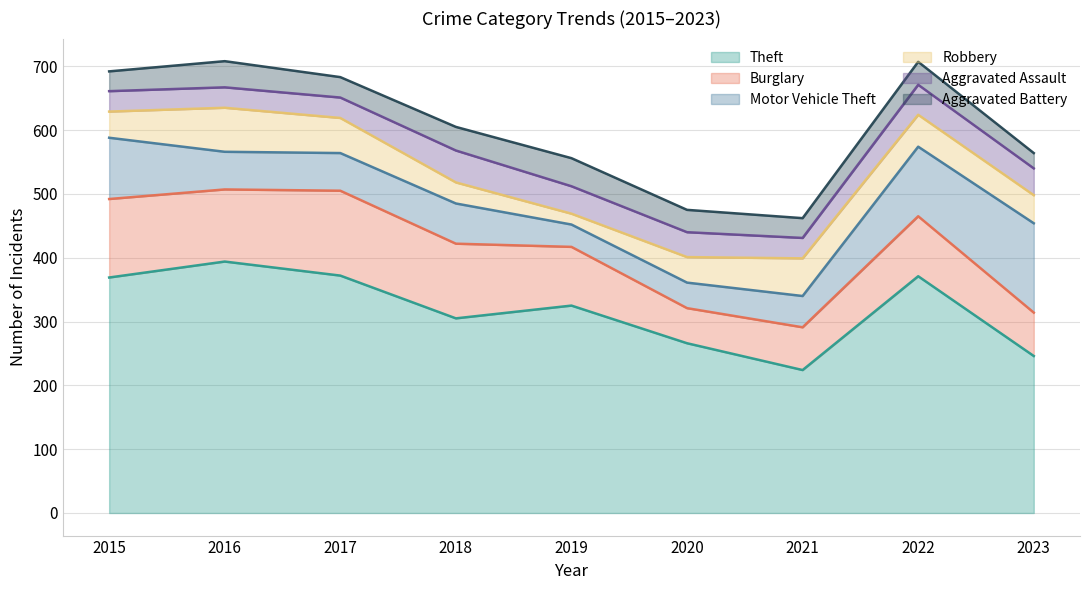

How many distinct data groups are displayed?

6